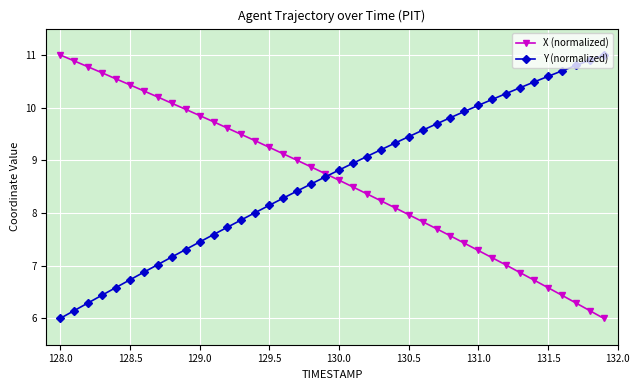

What is the value of the X (normalized) point at the 20th from the left?

8.7